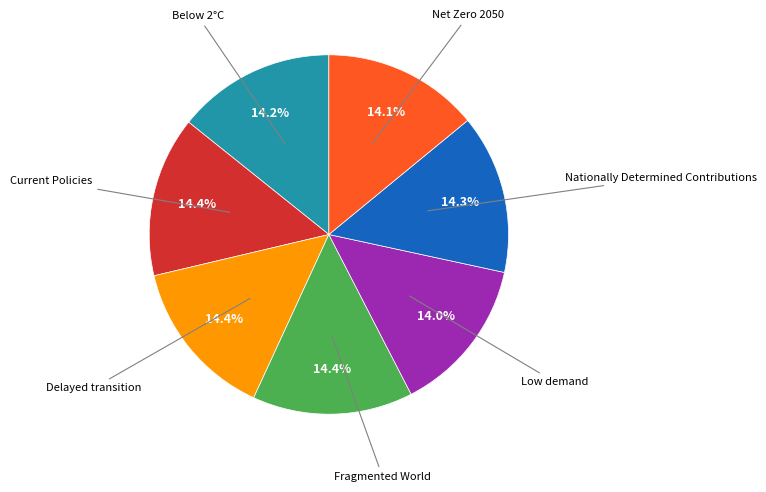

Does any single category account for the majority?

No